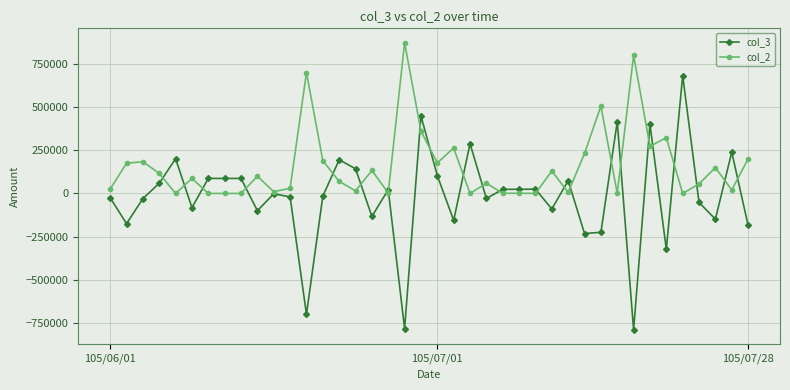

What is the sum of all col_2 values?

6269000